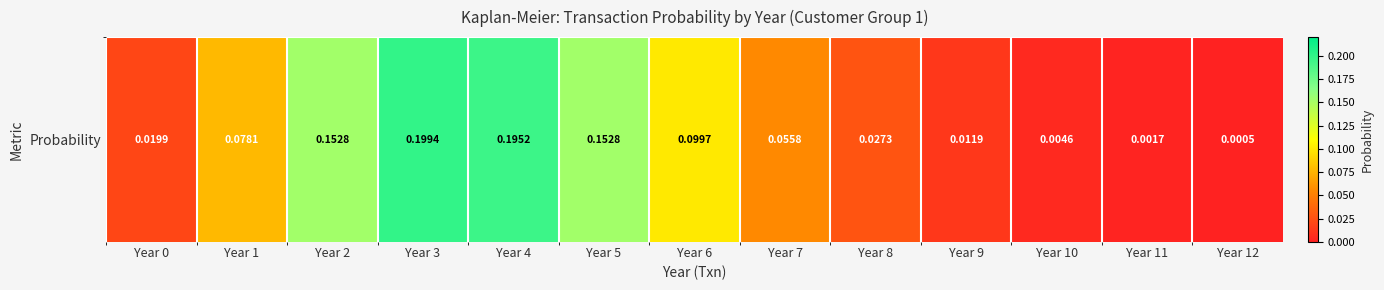

What is the average value?

0.1